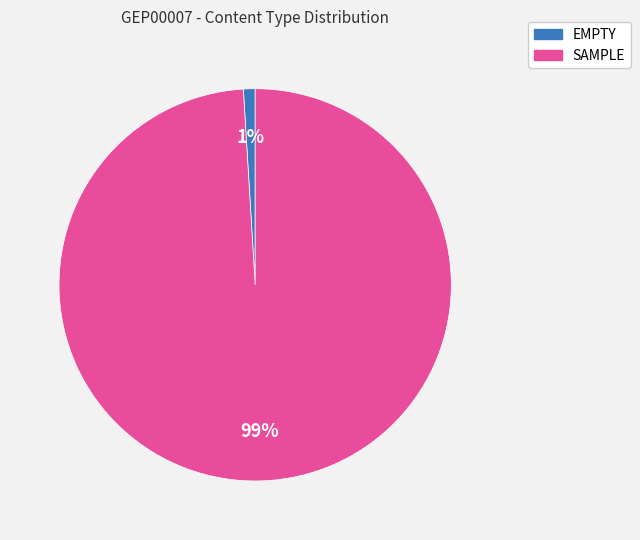

To the nearest percent, what percentage of the pie is SAMPLE?

99%